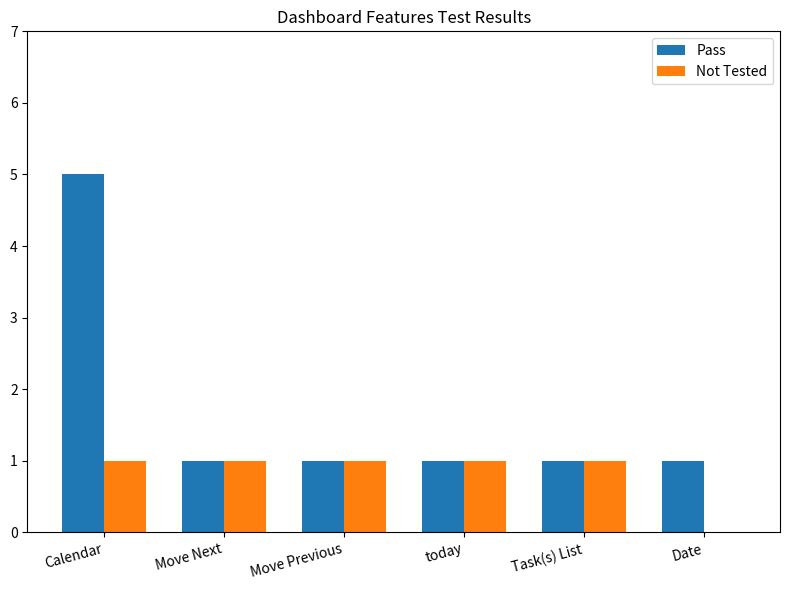

What is the highest value of the Pass series?

5